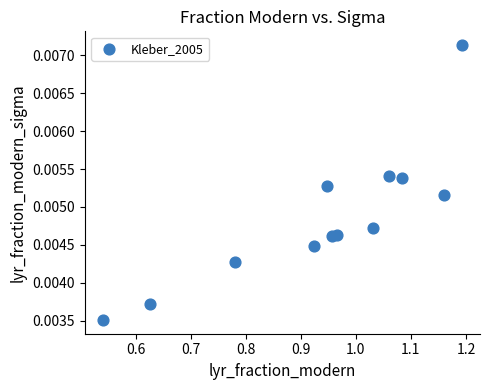

What is the average X value?

0.9